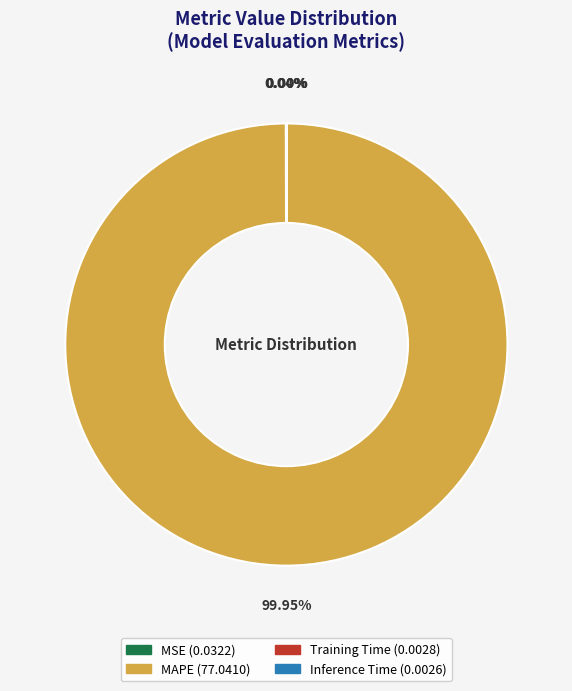

Does any single category account for the majority?

Yes